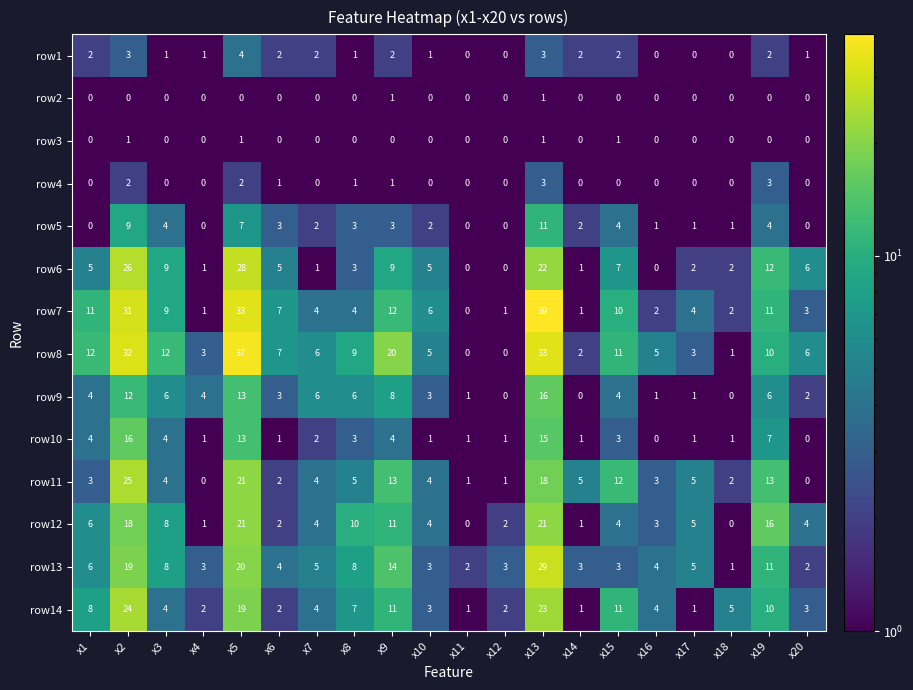

Which series has the widest spread of values?

row7